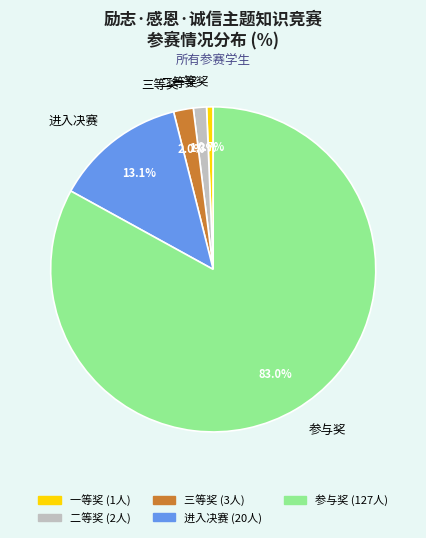

What percentage is the 二等奖 slice, to the nearest percent?

1%